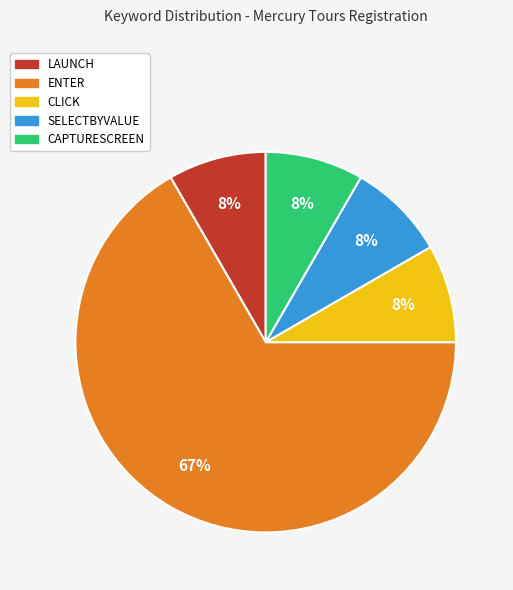

To the nearest percent, what is the average slice percentage?

20%